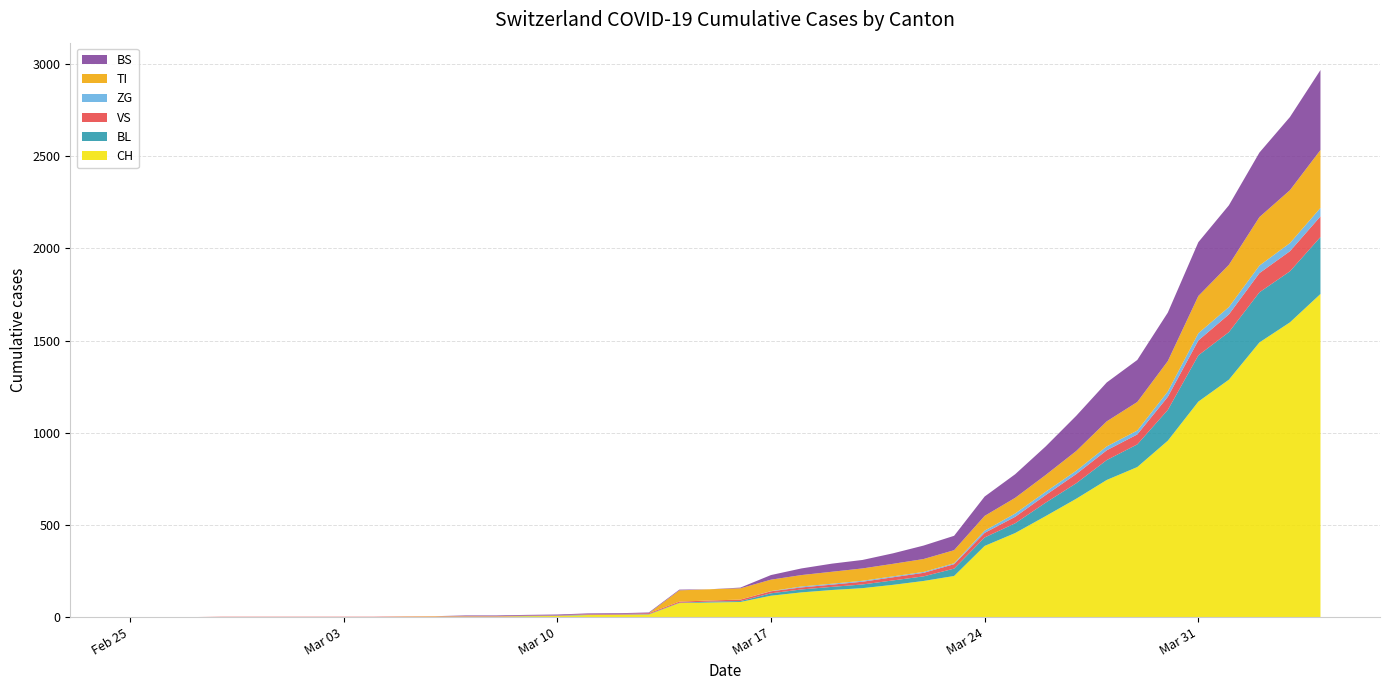

Reading left to right, extract all data points from this chart.

CH: 2020-02-25=0	2020-02-26=0	2020-02-27=0	2020-02-28=0	2020-02-29=0	2020-03-01=0	2020-03-02=0	2020-03-03=0	2020-03-04=0	2020-03-05=2	2020-03-06=3	2020-03-07=3	2020-03-08=3	2020-03-09=5	2020-03-10=6	2020-03-11=11	2020-03-12=12	2020-03-13=14	2020-03-14=76	2020-03-15=79	2020-03-16=82	2020-03-17=116	2020-03-18=134	2020-03-19=147	2020-03-20=157	2020-03-21=175	2020-03-22=196	2020-03-23=223	2020-03-24=386	2020-03-25=456	2020-03-26=548	2020-03-27=642	2020-03-28=744	2020-03-29=814	2020-03-30=957	2020-03-31=1169	2020-04-01=1288	2020-04-02=1490	2020-04-03=1599	2020-04-04=1753
BL: 2020-02-25=0	2020-02-26=0	2020-02-27=0	2020-02-28=0	2020-02-29=0	2020-03-01=0	2020-03-02=0	2020-03-03=0	2020-03-04=0	2020-03-05=0	2020-03-06=0	2020-03-07=0	2020-03-08=0	2020-03-09=1	2020-03-10=2	2020-03-11=2	2020-03-12=2	2020-03-13=2	2020-03-14=2	2020-03-15=5	2020-03-16=5	2020-03-17=13	2020-03-18=16	2020-03-19=17	2020-03-20=20	2020-03-21=24	2020-03-22=25	2020-03-23=40	2020-03-24=46	2020-03-25=53	2020-03-26=73	2020-03-27=84	2020-03-28=108	2020-03-29=123	2020-03-30=167	2020-03-31=251	2020-04-01=258	2020-04-02=272	2020-04-03=277	2020-04-04=309
VS: 2020-02-25=0	2020-02-26=0	2020-02-27=0	2020-02-28=2	2020-02-29=2	2020-03-01=2	2020-03-02=2	2020-03-03=2	2020-03-04=2	2020-03-05=2	2020-03-06=2	2020-03-07=2	2020-03-08=2	2020-03-09=2	2020-03-10=2	2020-03-11=3	2020-03-12=3	2020-03-13=5	2020-03-14=6	2020-03-15=6	2020-03-16=8	2020-03-17=11	2020-03-18=11	2020-03-19=12	2020-03-20=15	2020-03-21=17	2020-03-22=19	2020-03-23=24	2020-03-24=25	2020-03-25=35	2020-03-26=41	2020-03-27=50	2020-03-28=53	2020-03-29=54	2020-03-30=71	2020-03-31=81	2020-04-01=96	2020-04-02=104	2020-04-03=109	2020-04-04=112
ZG: 2020-02-25=0	2020-02-26=0	2020-02-27=0	2020-02-28=0	2020-02-29=0	2020-03-01=0	2020-03-02=0	2020-03-03=0	2020-03-04=0	2020-03-05=0	2020-03-06=0	2020-03-07=0	2020-03-08=0	2020-03-09=0	2020-03-10=0	2020-03-11=0	2020-03-12=0	2020-03-13=0	2020-03-14=0	2020-03-15=0	2020-03-16=0	2020-03-17=1	2020-03-18=5	2020-03-19=5	2020-03-20=5	2020-03-21=5	2020-03-22=5	2020-03-23=5	2020-03-24=12	2020-03-25=18	2020-03-26=18	2020-03-27=18	2020-03-28=21	2020-03-29=21	2020-03-30=29	2020-03-31=39	2020-04-01=40	2020-04-02=41	2020-04-03=44	2020-04-04=46
TI: 2020-02-25=0	2020-02-26=0	2020-02-27=0	2020-02-28=0	2020-02-29=0	2020-03-01=0	2020-03-02=0	2020-03-03=0	2020-03-04=0	2020-03-05=0	2020-03-06=0	2020-03-07=0	2020-03-08=0	2020-03-09=0	2020-03-10=0	2020-03-11=0	2020-03-12=0	2020-03-13=0	2020-03-14=61	2020-03-15=61	2020-03-16=61	2020-03-17=62	2020-03-18=62	2020-03-19=65	2020-03-20=67	2020-03-21=68	2020-03-22=70	2020-03-23=71	2020-03-24=80	2020-03-25=85	2020-03-26=91	2020-03-27=107	2020-03-28=136	2020-03-29=155	2020-03-30=165	2020-03-31=202	2020-04-01=229	2020-04-02=263	2020-04-03=287	2020-04-04=314
BS: 2020-02-25=0	2020-02-26=0	2020-02-27=0	2020-02-28=0	2020-02-29=0	2020-03-01=0	2020-03-02=0	2020-03-03=0	2020-03-04=0	2020-03-05=0	2020-03-06=0	2020-03-07=4	2020-03-08=4	2020-03-09=4	2020-03-10=4	2020-03-11=4	2020-03-12=4	2020-03-13=4	2020-03-14=4	2020-03-15=0	2020-03-16=4	2020-03-17=25	2020-03-18=36	2020-03-19=44	2020-03-20=46	2020-03-21=57	2020-03-22=73	2020-03-23=78	2020-03-24=105	2020-03-25=128	2020-03-26=155	2020-03-27=191	2020-03-28=211	2020-03-29=228	2020-03-30=263	2020-03-31=292	2020-04-01=323	2020-04-02=350	2020-04-03=397	2020-04-04=434